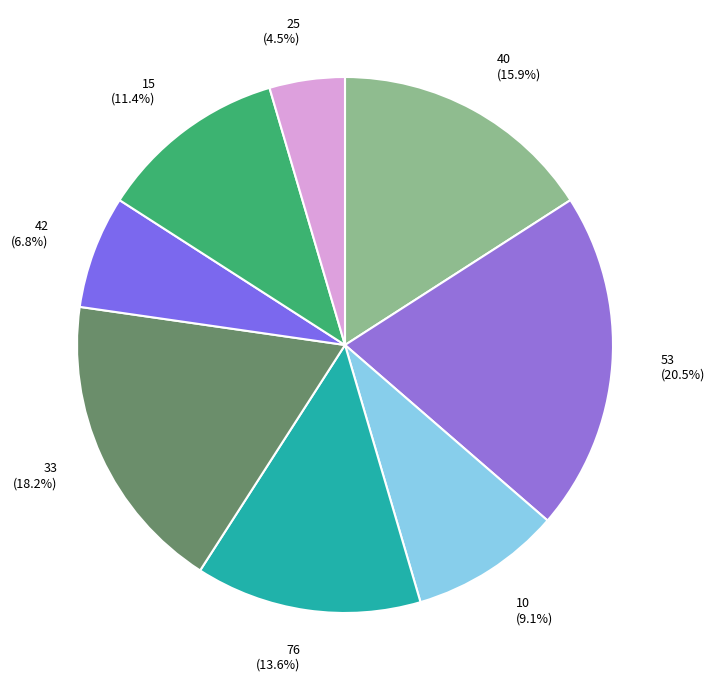

Does 33 represent more than half of the total?

No